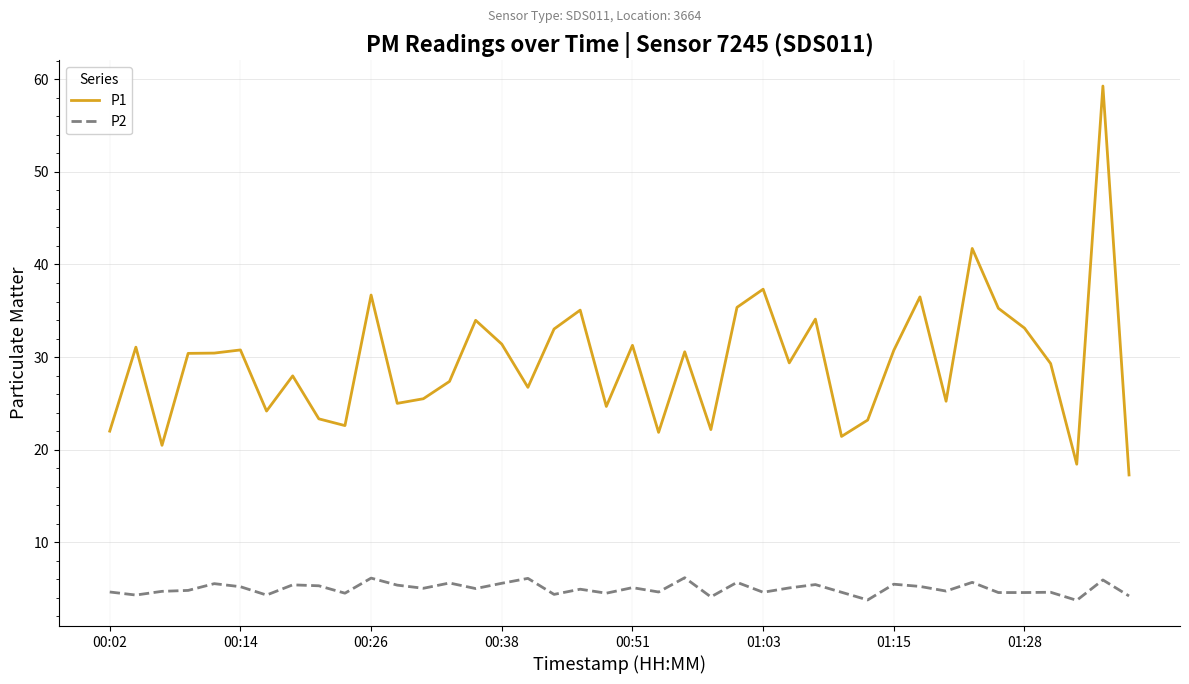

Rank the series by their average value, from highest to lowest.

P1, P2